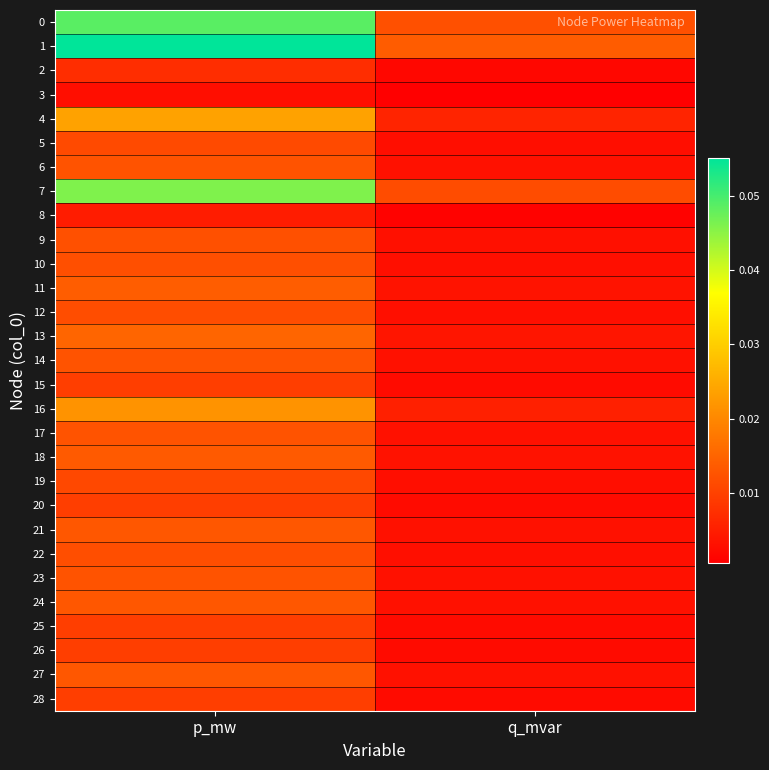

Which series has the largest total across all categories?

1